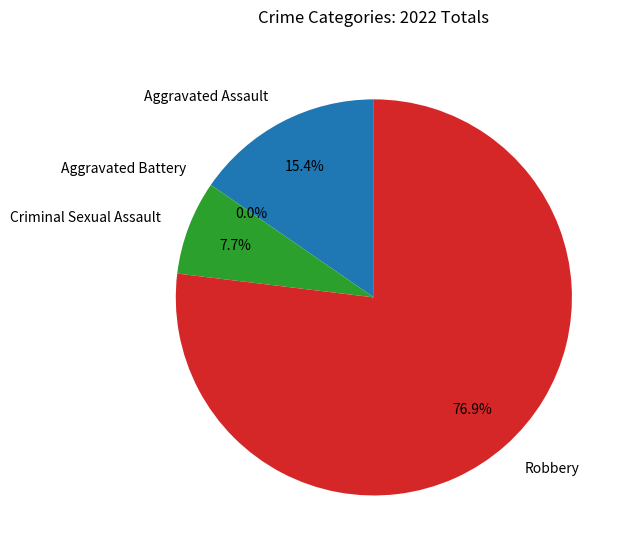

The Robbery slice represents 71% of the pie. True or false?

False